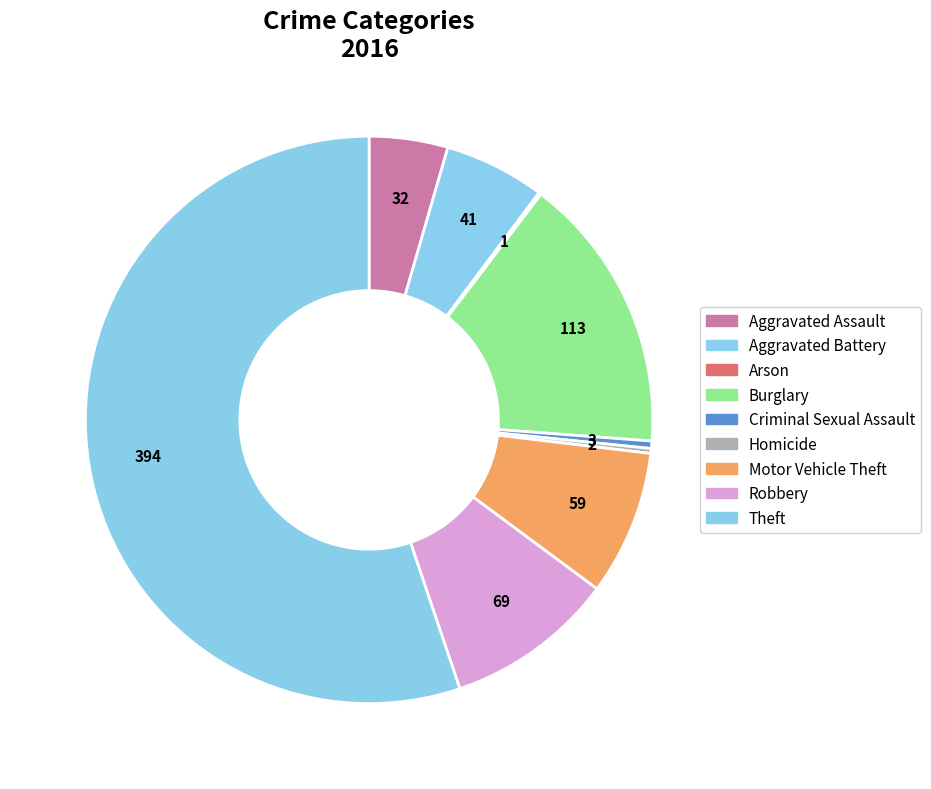

Which category accounts for the majority?

Theft